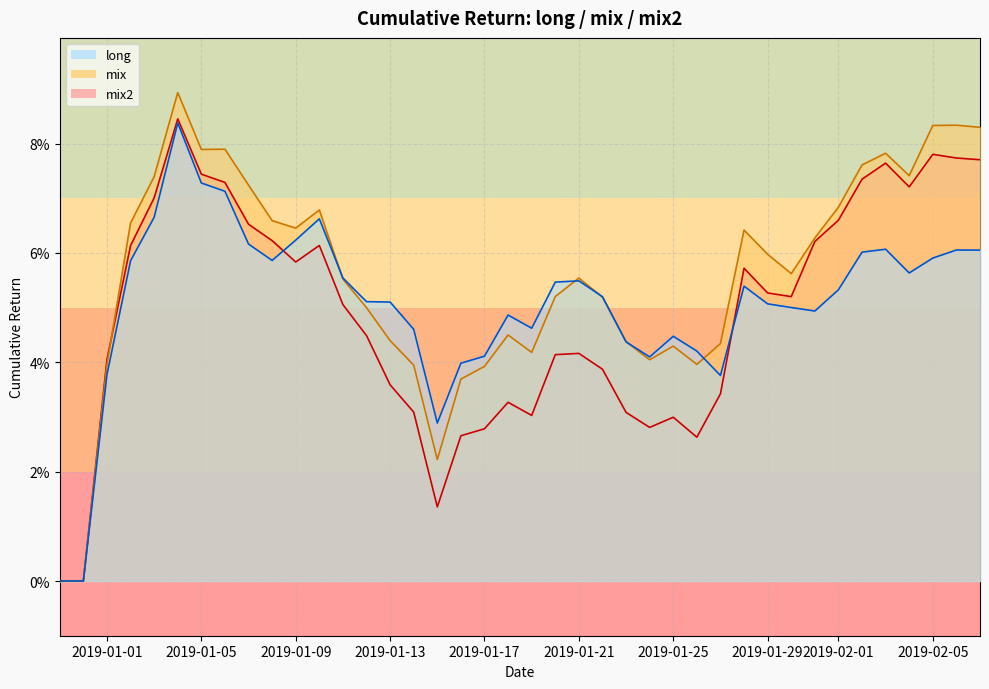

Where is the first local maximum for mix2?

4